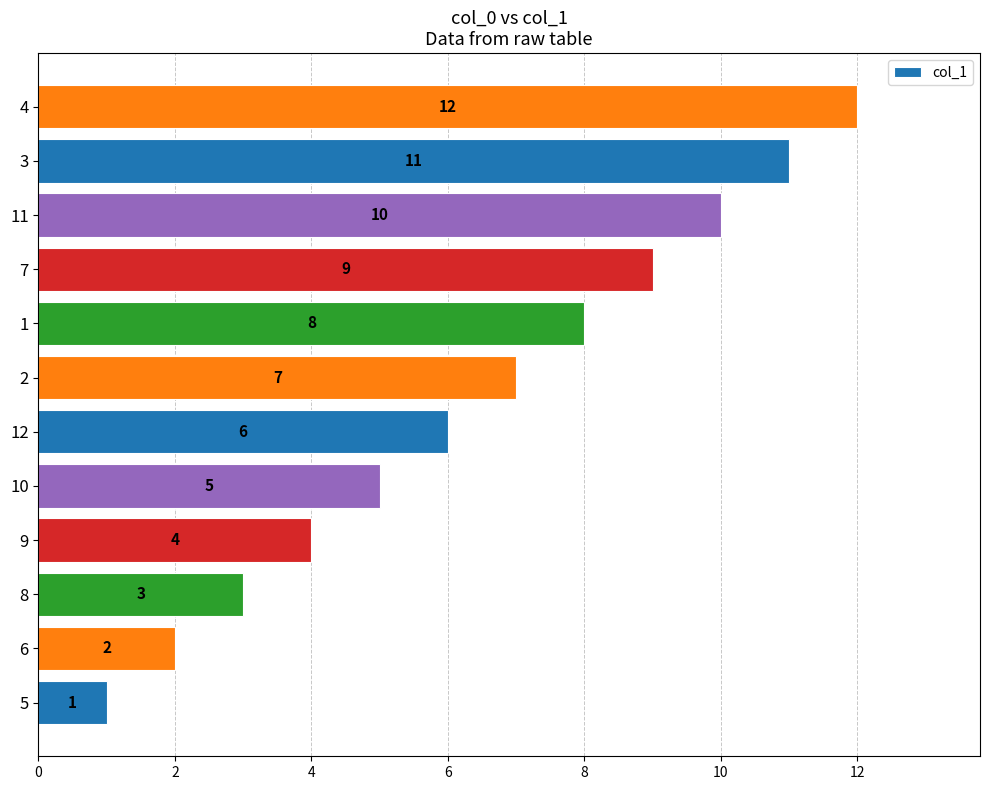

Rank the categories by value from highest to lowest.

4, 3, 11, 7, 1, 2, 12, 10, 9, 8, 6, 5